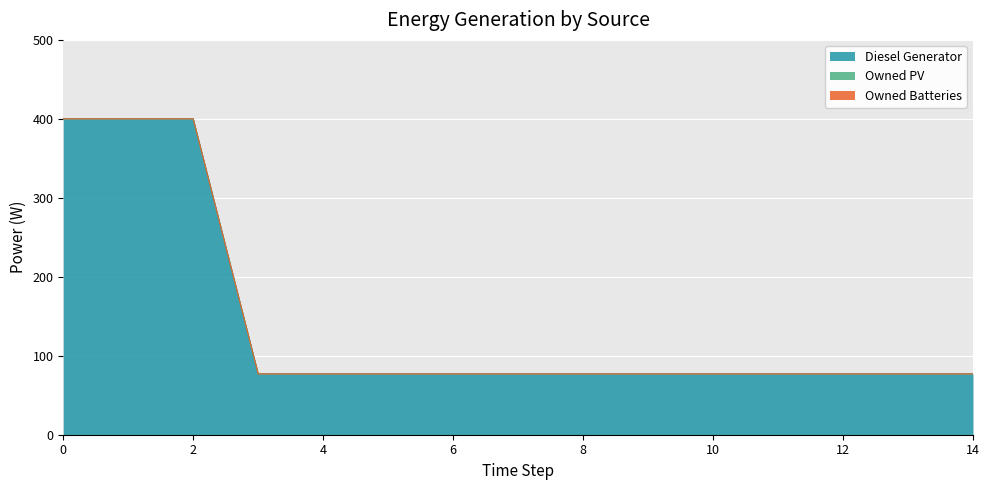

What are all the series names shown in the legend?

Diesel Generator, Owned PV, Owned Batteries